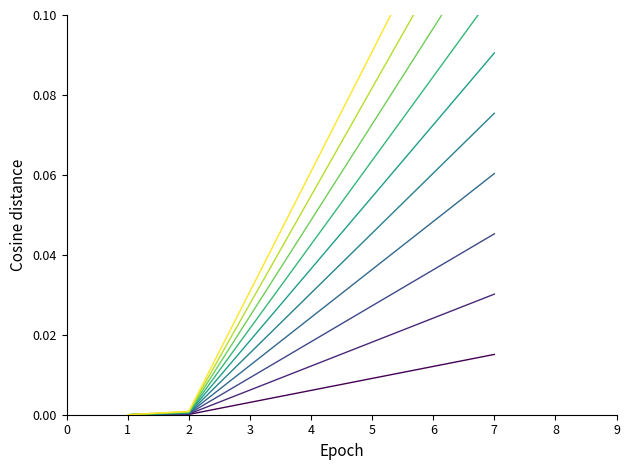

Rank the categories by value from lowest to highest.

1, 2, 3, 4, 5, 6, 7